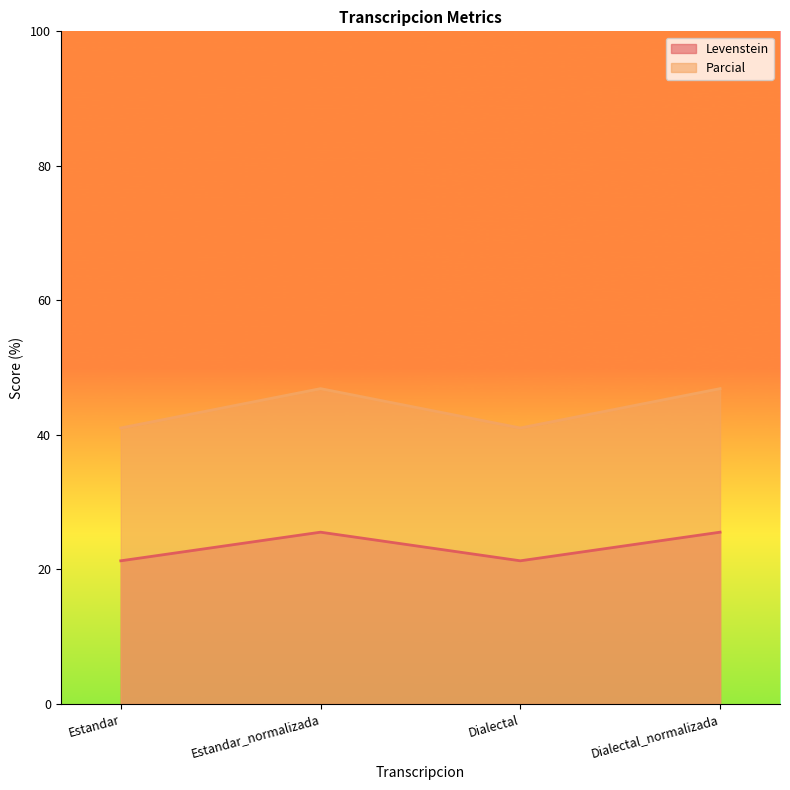

What is the label of the 1st point from the left?

Estandar